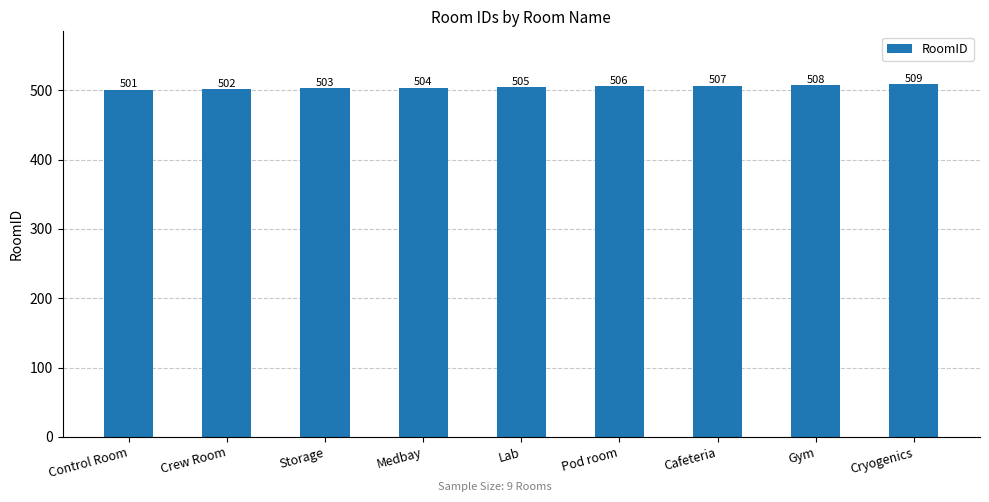

How many categories are shown in the chart?

9